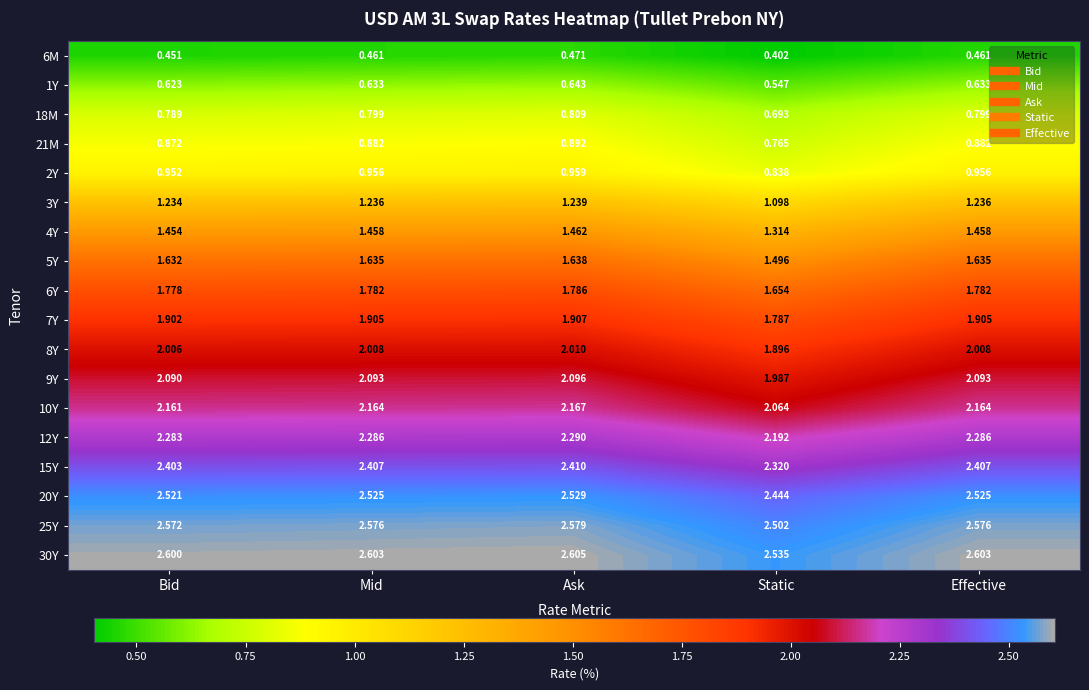

At which category is the sum across all series the highest?

Ask